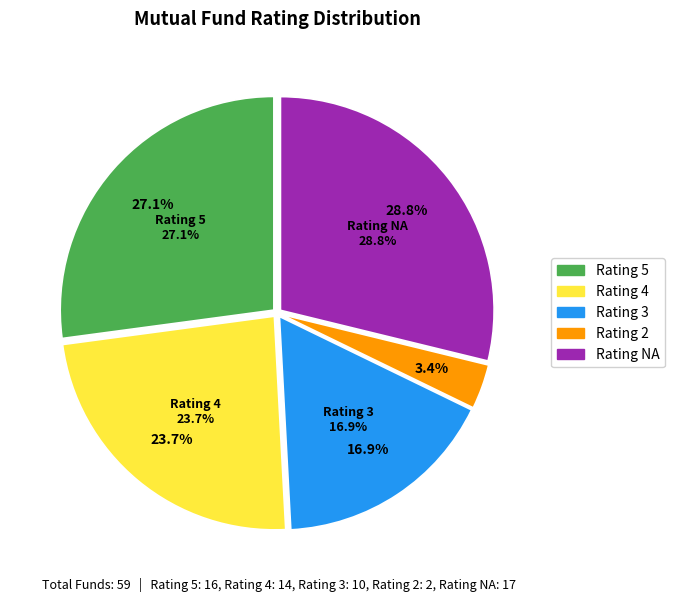

Which slice is the smallest?

2